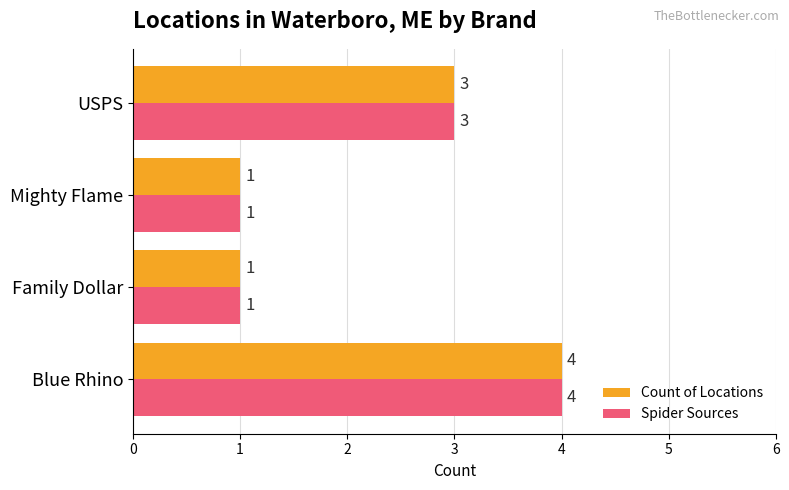

Is the value of Count of Locations at USPS greater than the value of Spider Sources at Mighty Flame?

Yes